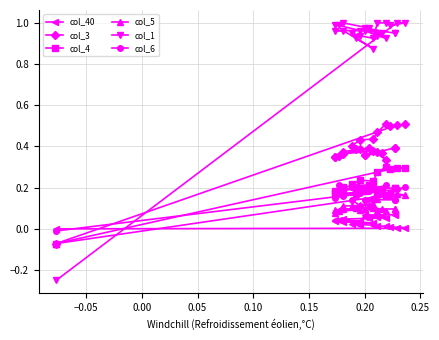

At how many categories does at least one series exceed 0?

24